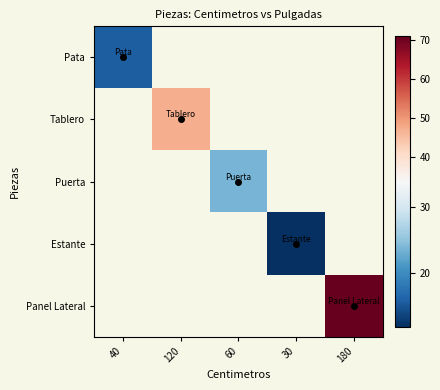

At how many categories does at least one series exceed 12?

4